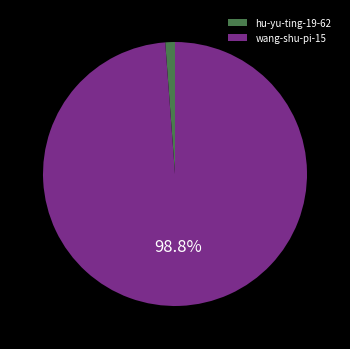

Is there a majority slice in this chart?

Yes